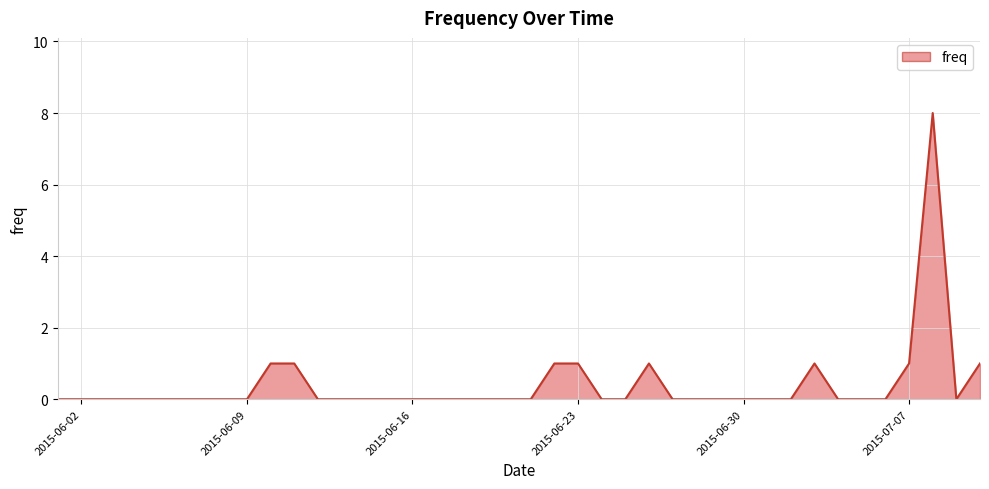

What is the greatest value displayed?

8